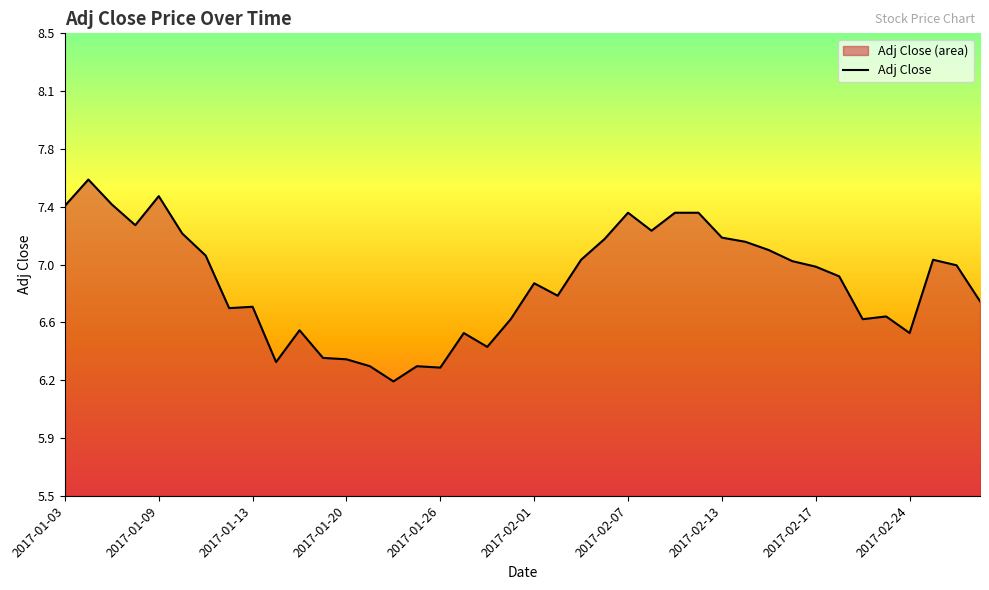

What is the maximum value shown in the chart?

7.6